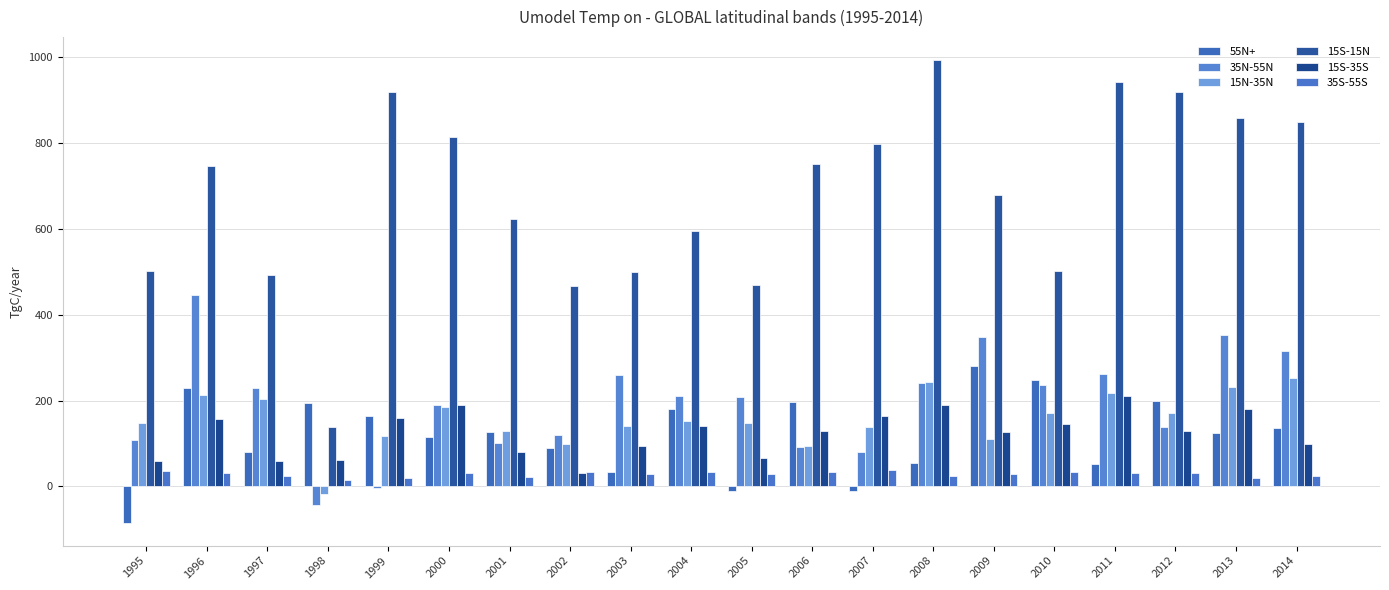

What is the spread (max minus min) of values at 2003?

472.4